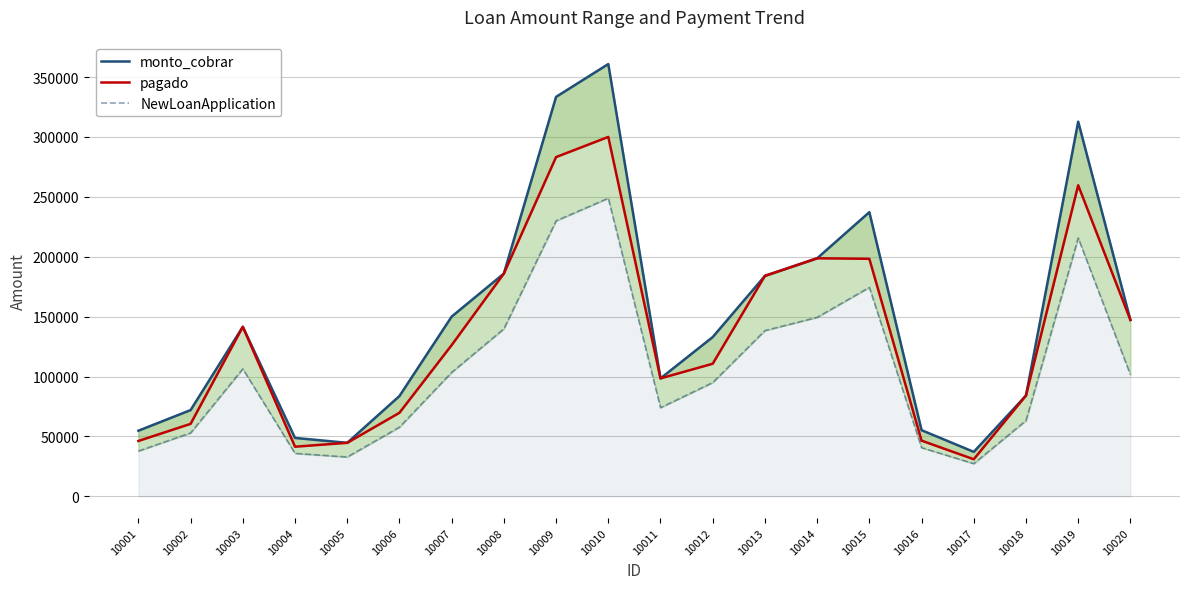

Between 10006 and 10002, which is larger?

10006